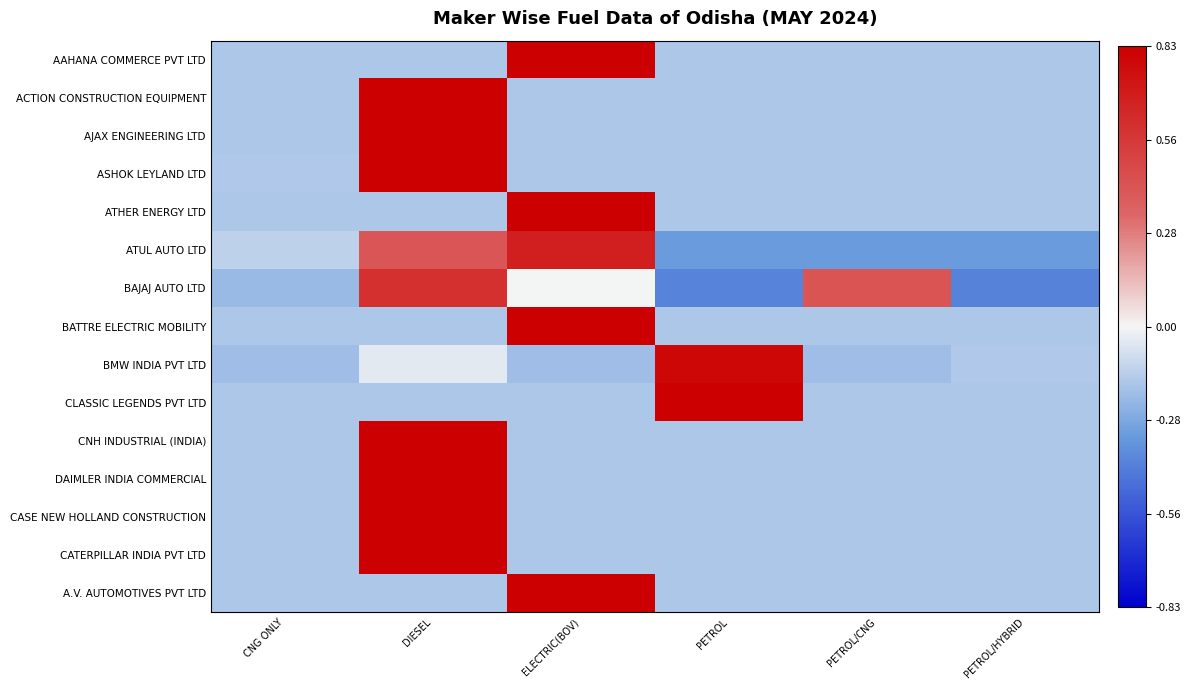

Which series changed the most between ELECTRIC(BOV) and PETROL/HYBRID?

AAHANA COMMERCE PVT LTD